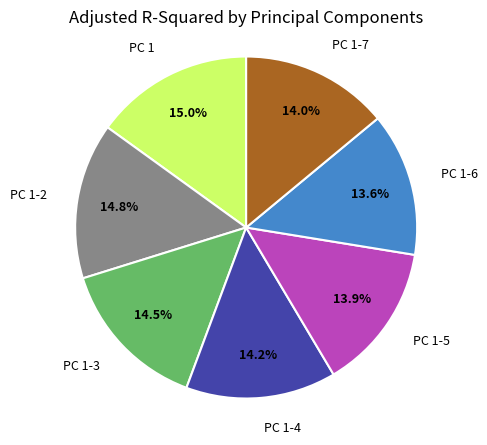

Is there any slice that represents more than half of the pie?

No